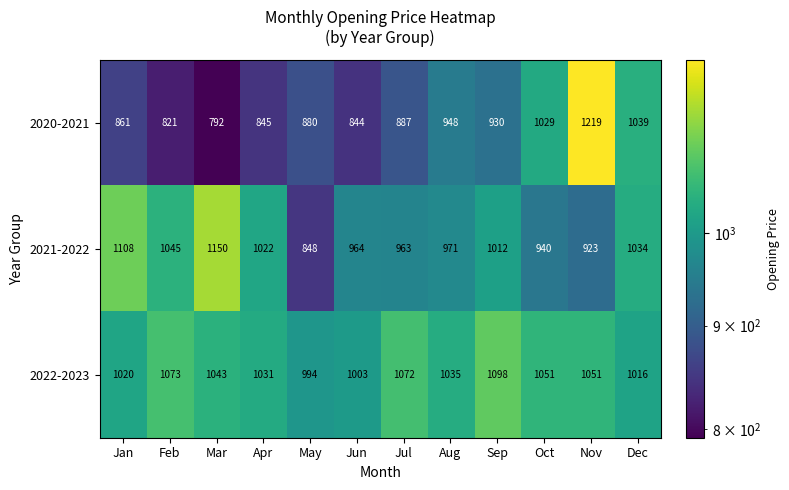

The value of 2021-2022 at Apr is 352. True or false?

False